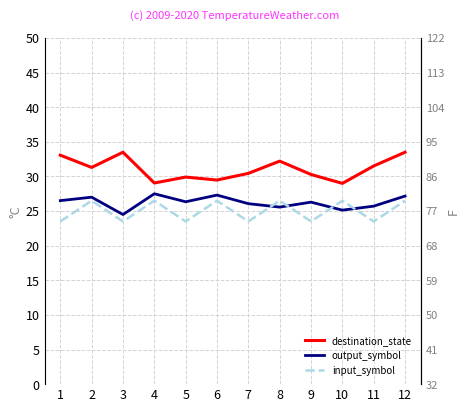

Reading left to right, extract all data points from this chart.

destination_state: 33.1	31.3	33.5	29.1	29.9	29.5	30.4	32.2	30.3	29.0	31.5	33.5
output_symbol: 26.5	27.0	24.5	27.5	26.3	27.3	26.1	25.6	26.3	25.1	25.7	27.2
input_symbol: 23.5	26.5	23.5	26.5	23.5	26.5	23.5	26.5	23.5	26.5	23.5	26.5